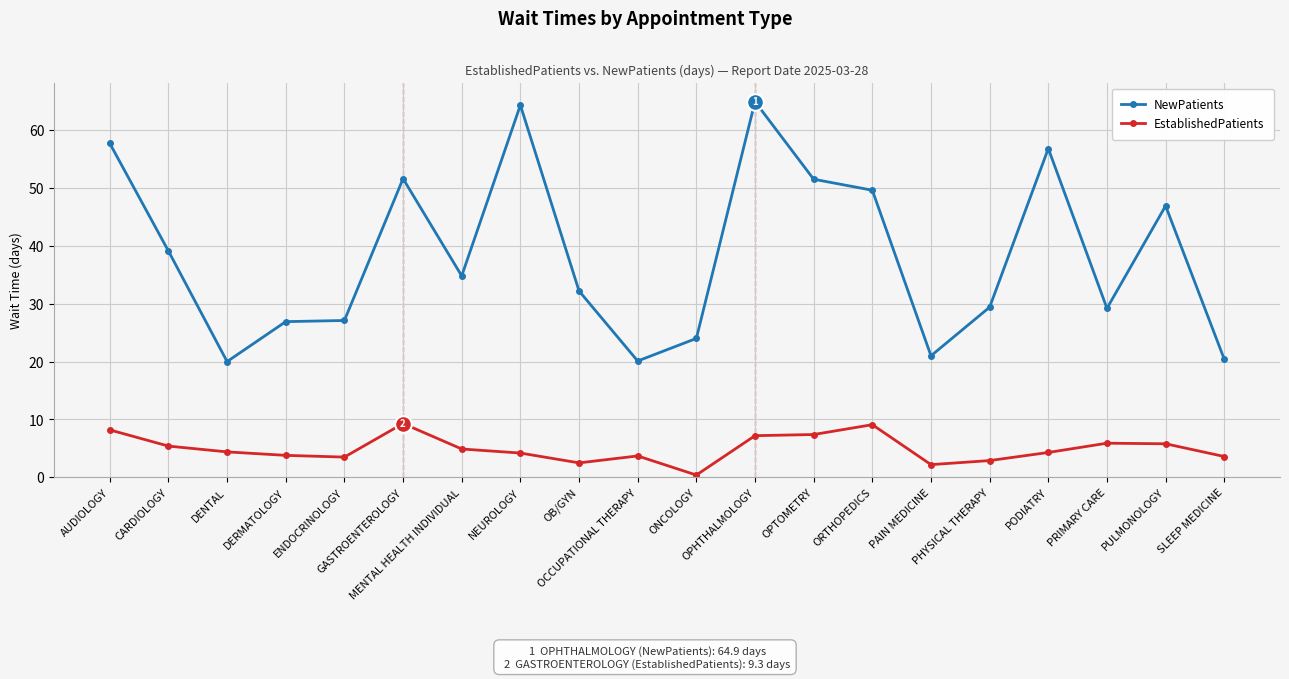

True or false: NewPatients and EstablishedPatients intersect in this chart.

False